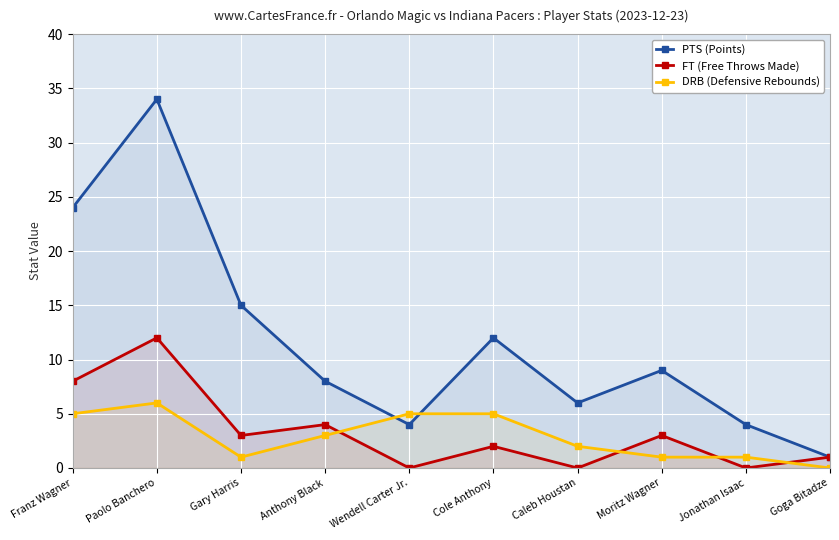

At which label is FT (Free Throws Made) closest to 6?

Franz Wagner